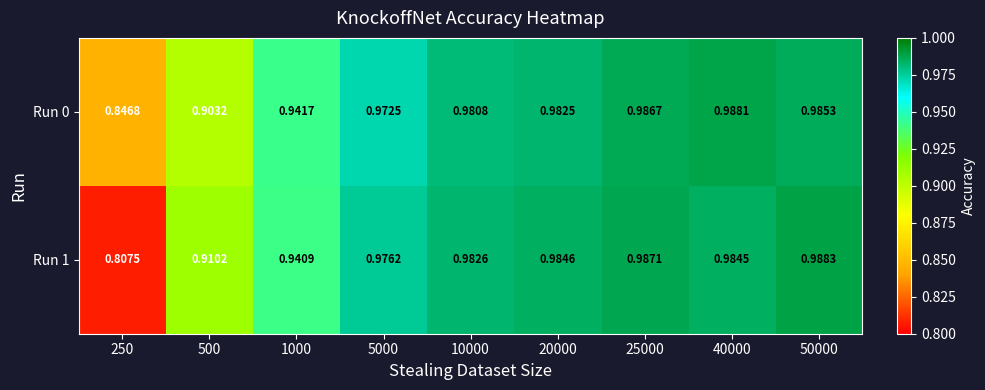

Is the value of Run 1 at 20000 greater than the value of Run 0 at 250?

Yes